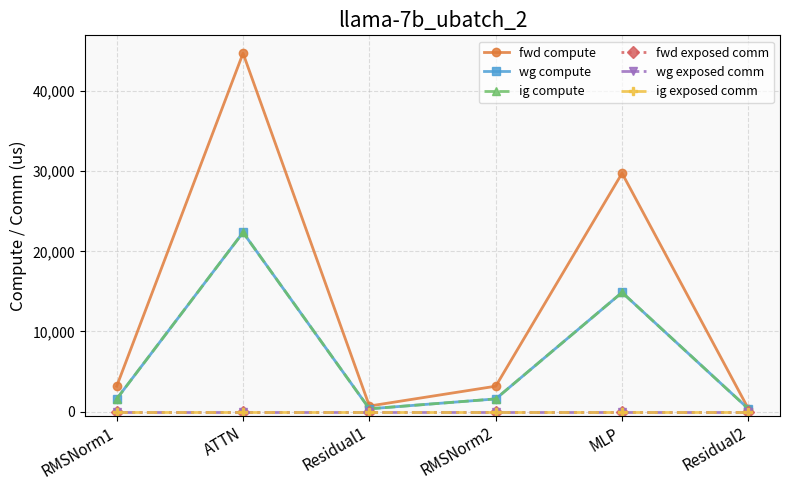

Does the chart have visible grid lines?

Yes